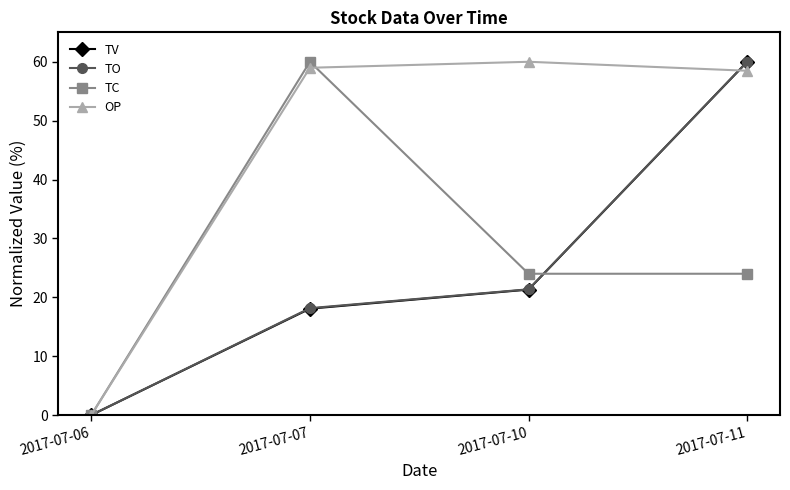

What is the spread (max minus min) of values at 2017-07-11?

36.0